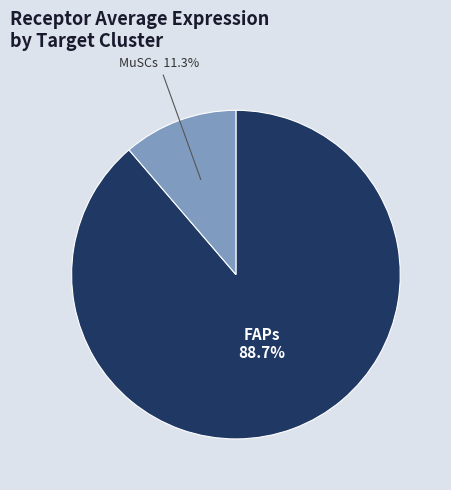

What is the smallest slice in the pie chart?

MuSCs